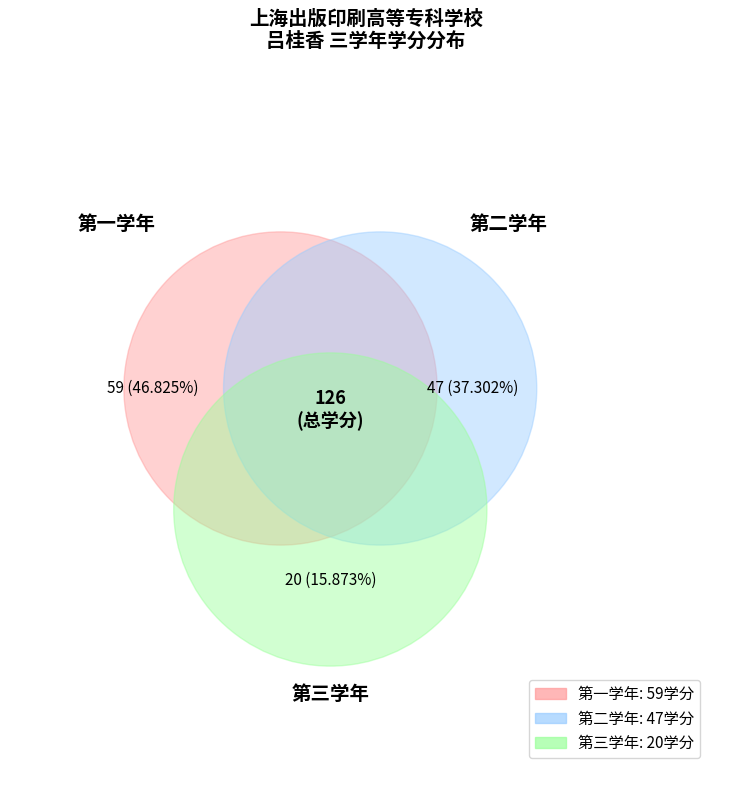

To the nearest percent, what is the difference between the 第二学年 and 第三学年 slice percentages?

21%